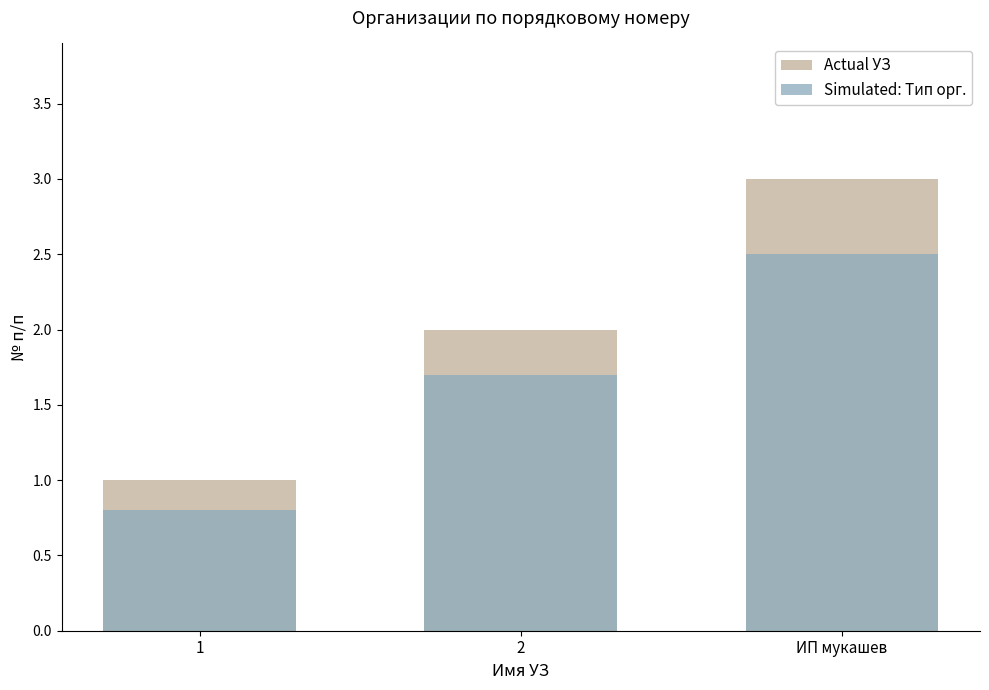

What is the highest value of the Actual УЗ series?

3.0